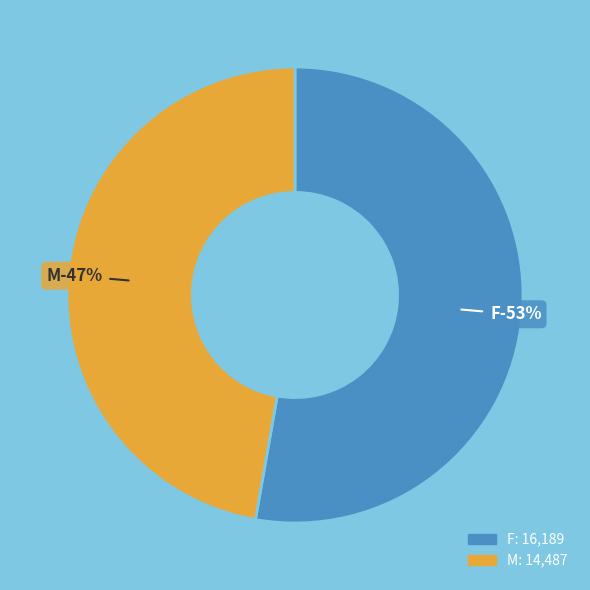

Which slice is the largest?

F